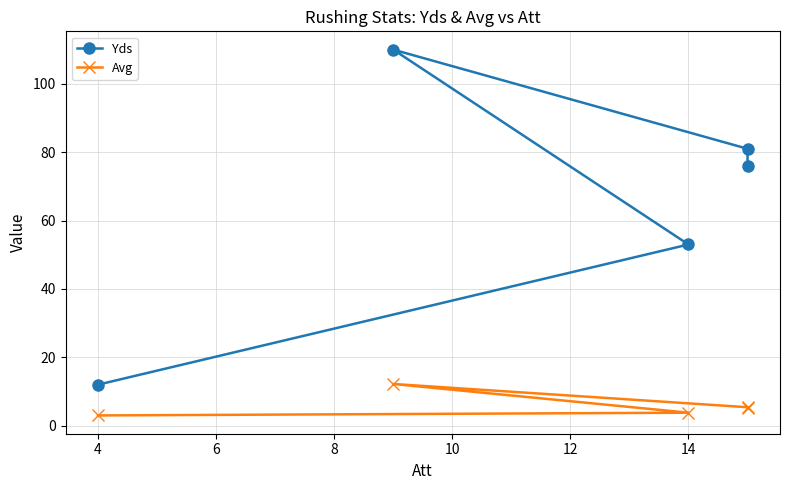

Rank the series by their maximum value, from lowest to highest.

Avg, Yds